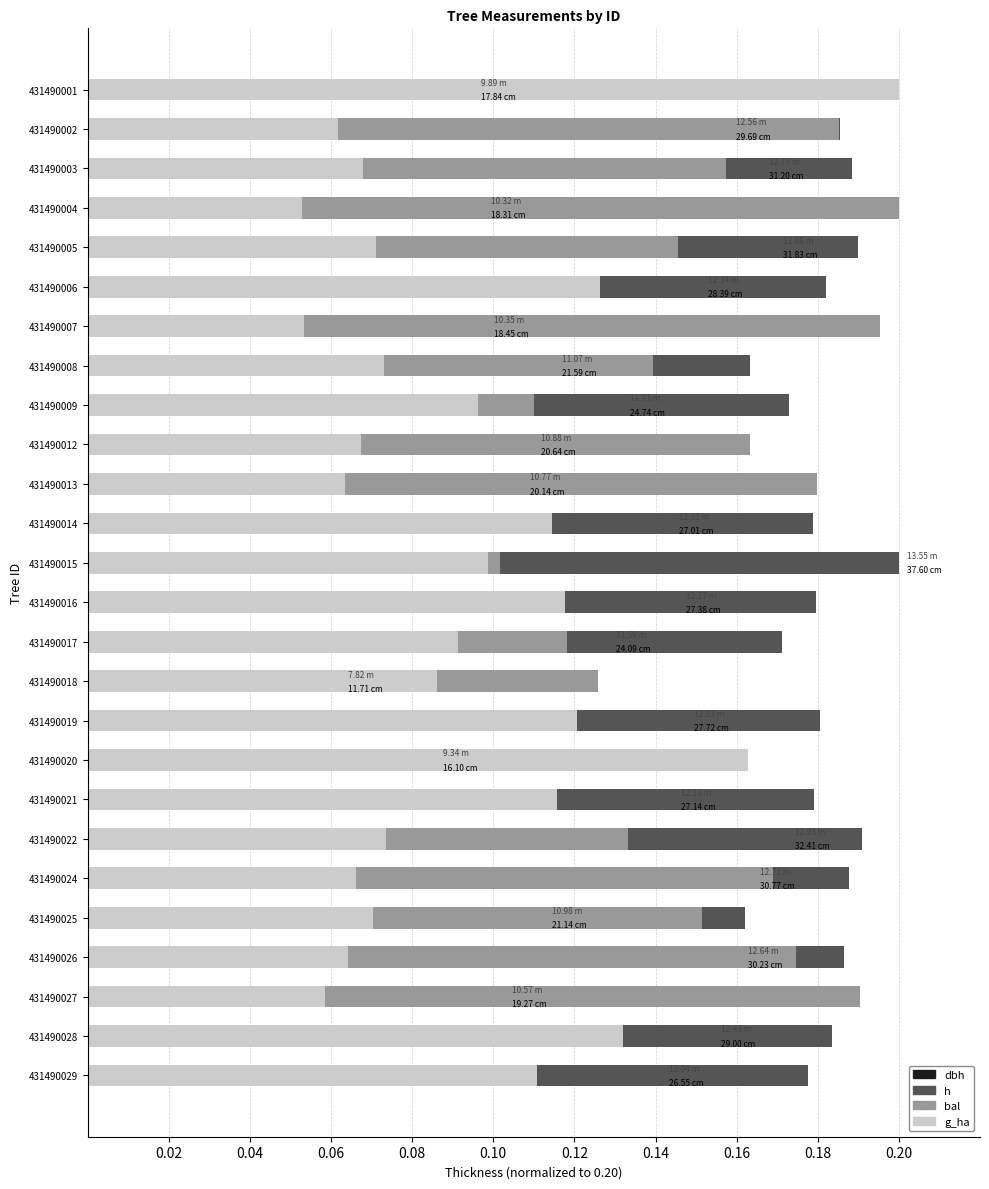

What is the difference between the maximum and minimum values in the dbh series?

0.1